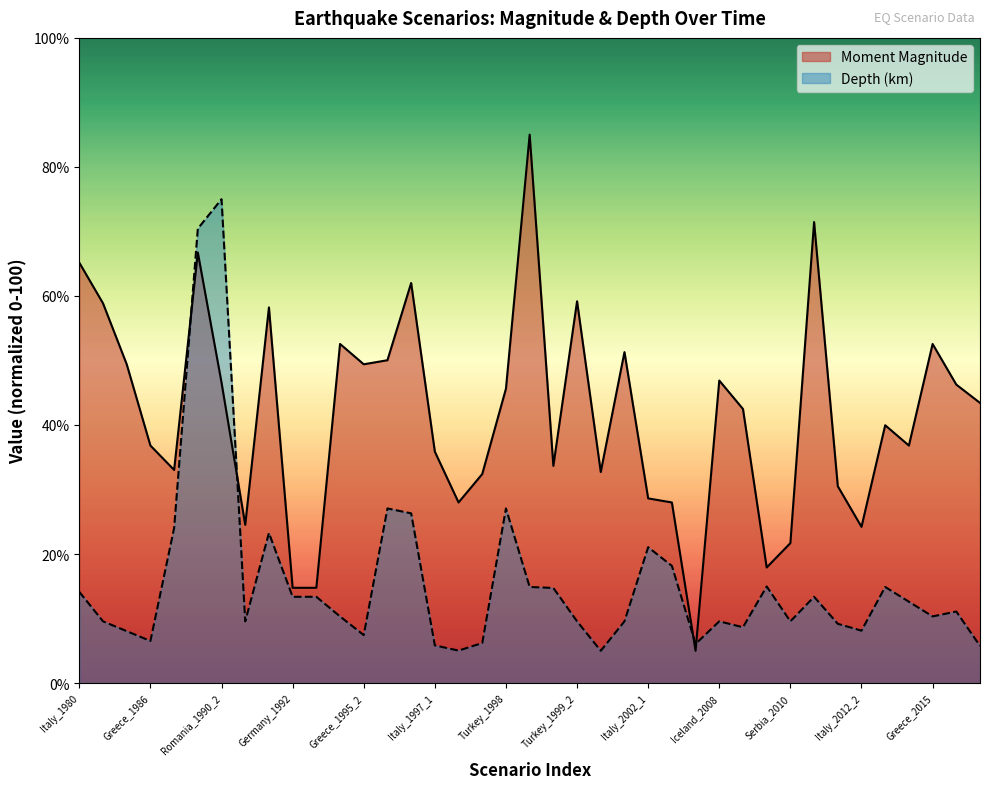

In Depth (km), how many points are higher than both neighbors (excluding endpoints)?

10